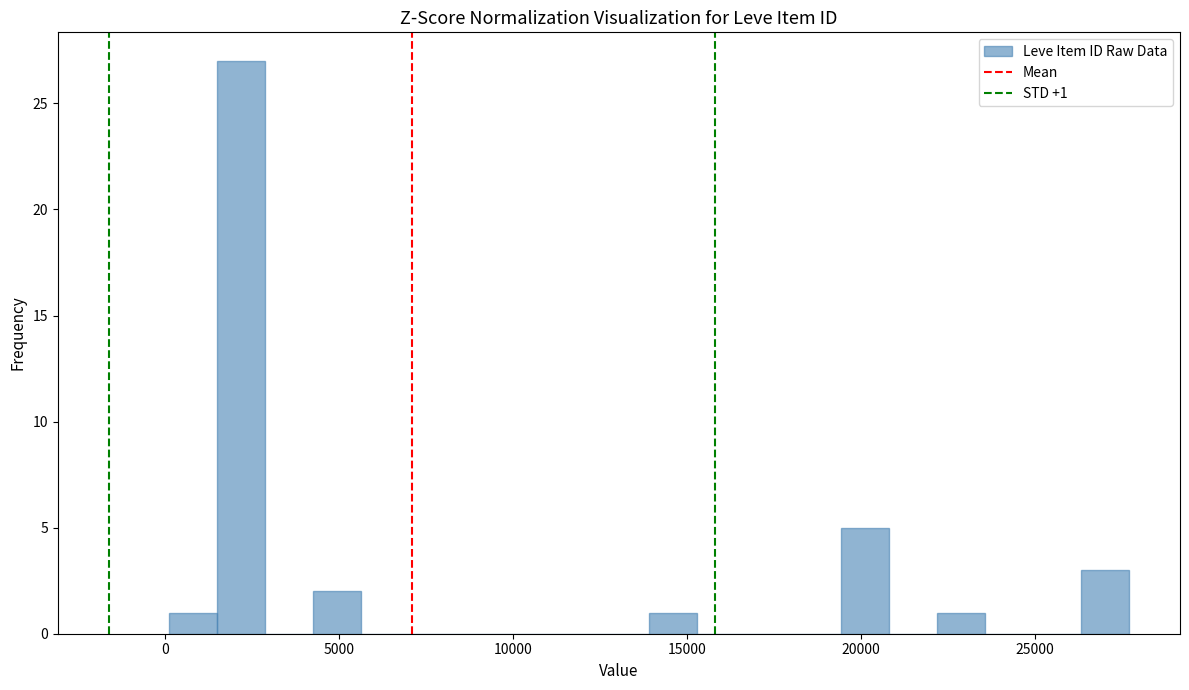

Around what value on the x-axis is the tallest bar? Give the approximate position of its centre, as read against the axis.

2000